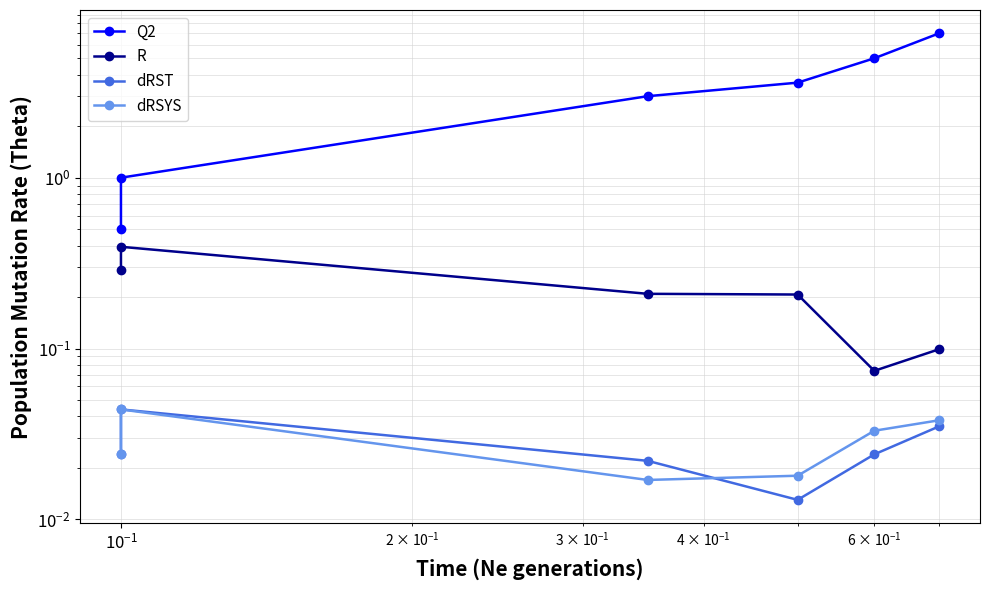

How many dRST values are between 0 and 1?

6